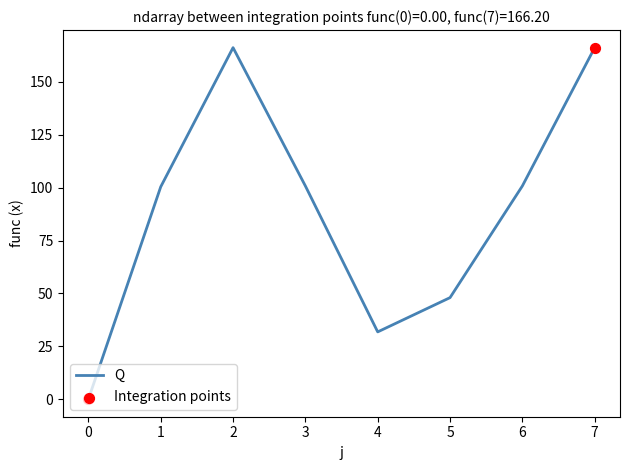

Which has a higher value, 6 or 4?

6